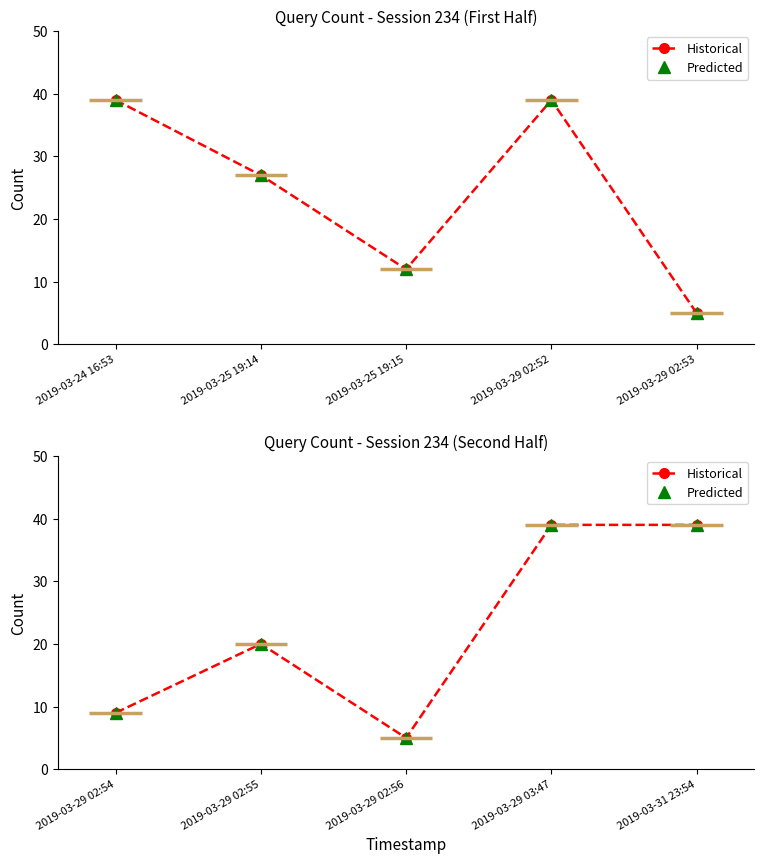

Between 2019-03-29 02:55 and 2019-03-29 02:56, which series saw the biggest shift?

Historical